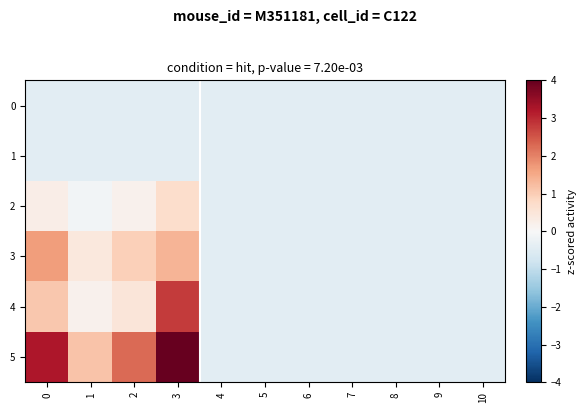

List the series in order of their peak value, lowest first.

0, 1, 2, 3, 4, 5